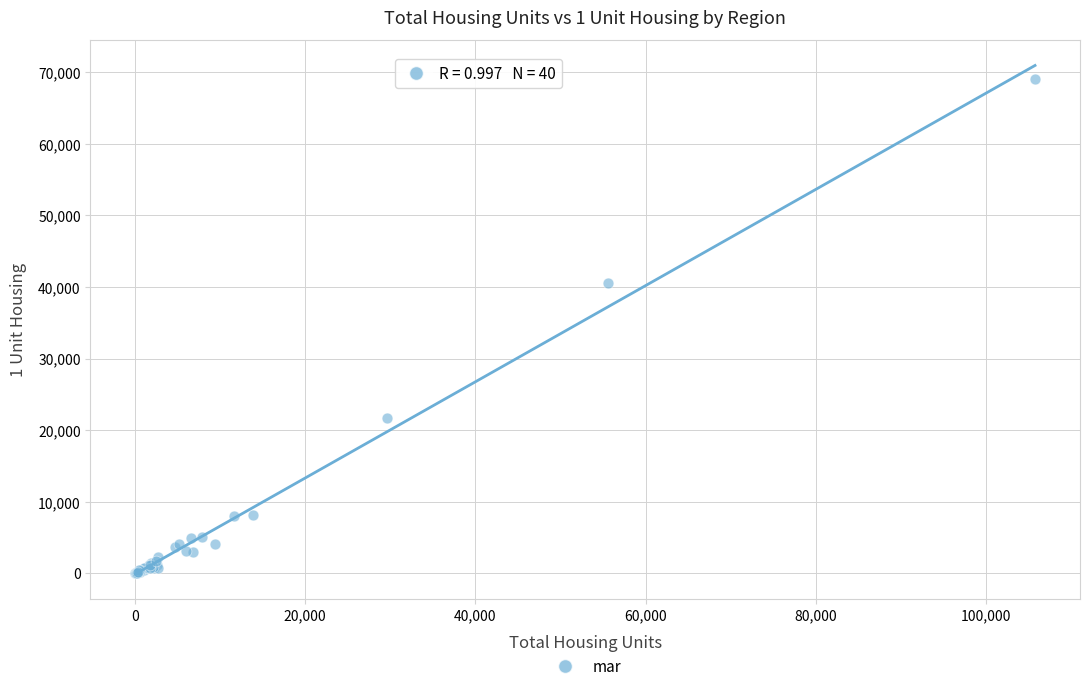

What Y value in the scatter plot is closest to 34505?

40564